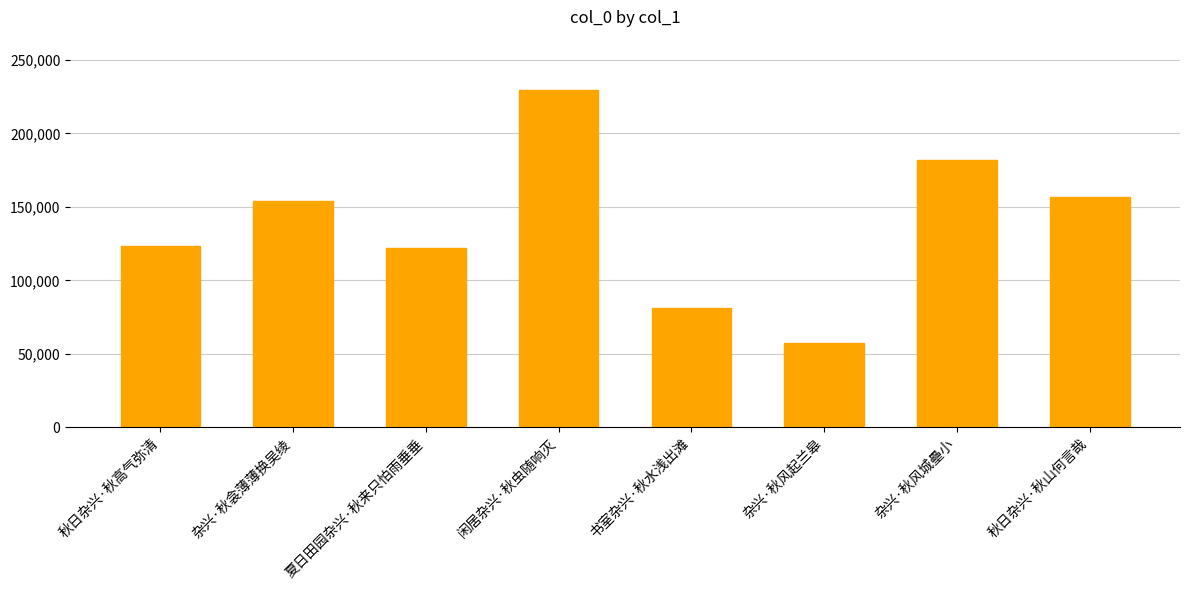

What position from the right is 闲居杂兴·秋虫随响灭?

5